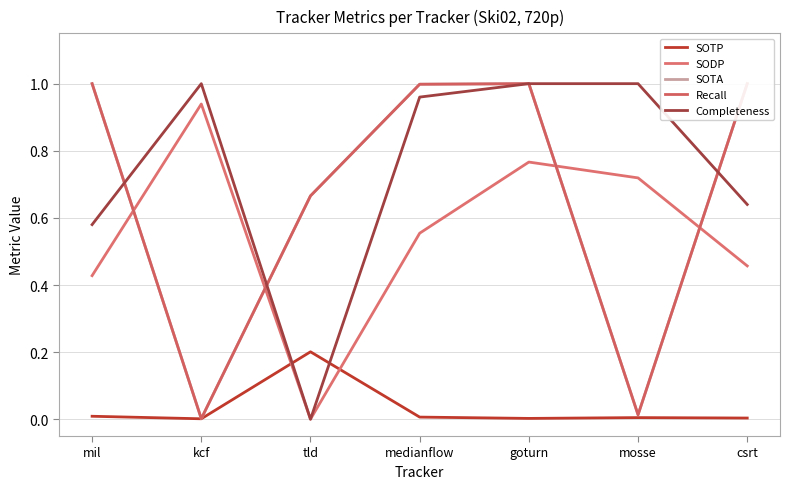

Does the chart display data point markers on the line(s)?

No